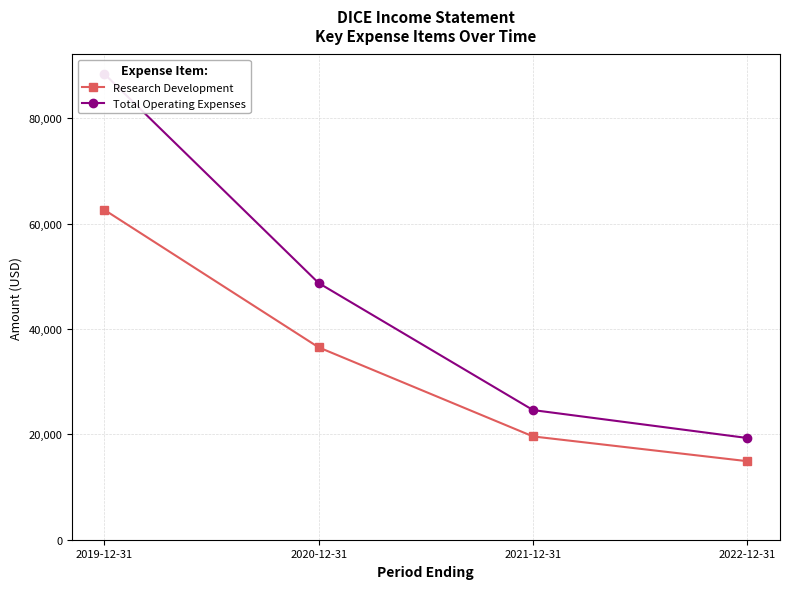

What is the difference between the Total Operating Expenses values at 2019-12-31 and 2021-12-31?

63800